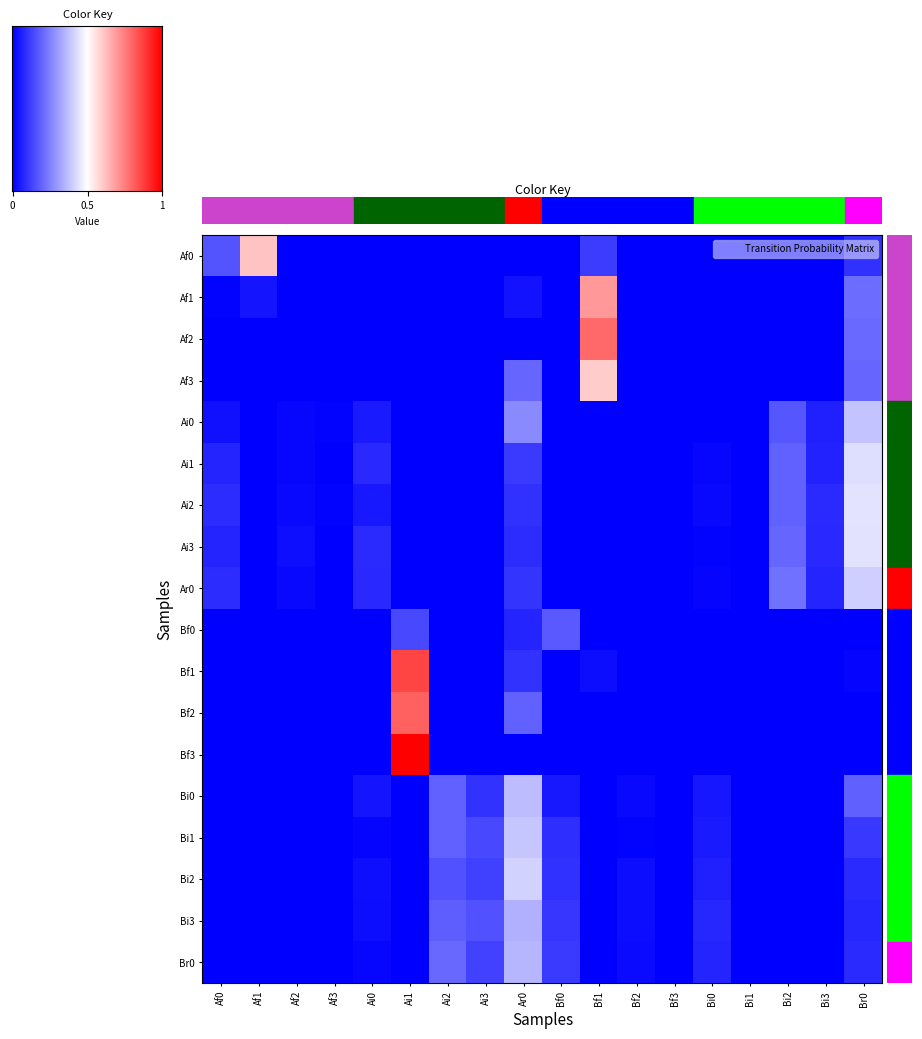

How many series are shown in this chart?

18